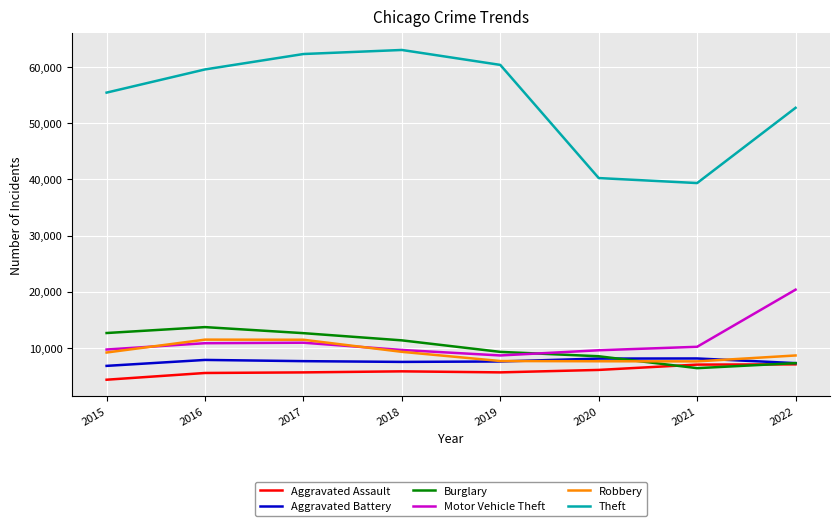

What is the total value across all series at 2022?

103380